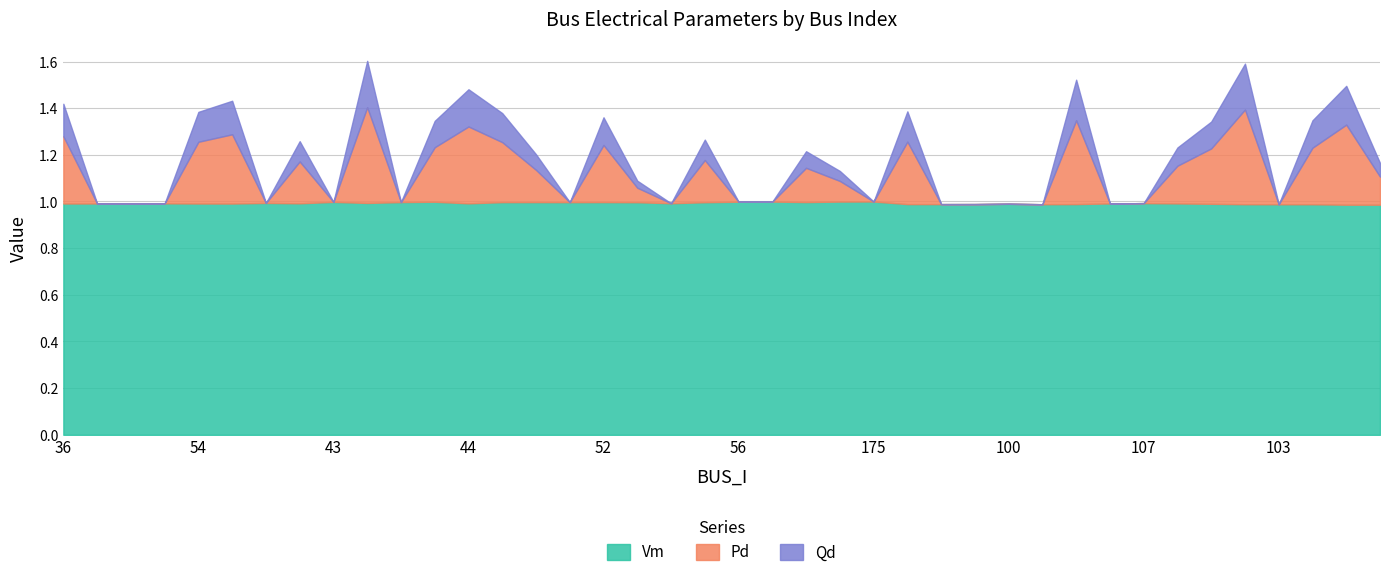

How many lines are shown in the chart?

3